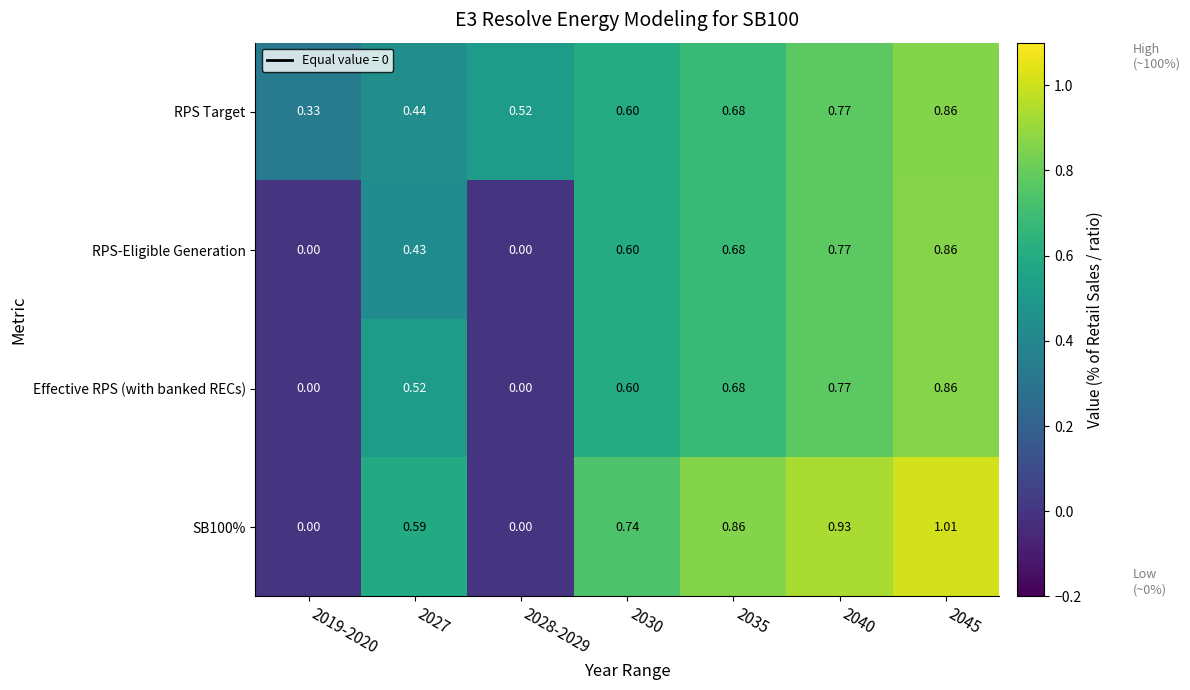

Is the value of SB100% at 2027 greater than the value of RPS Target at 2045?

No